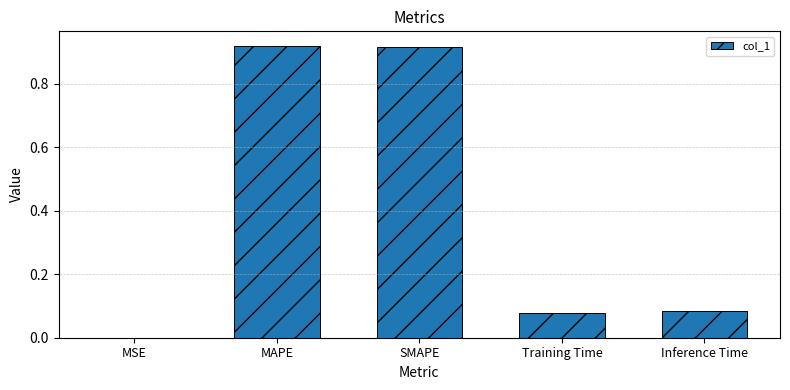

Is it true that the value at MSE is 0.0?

True